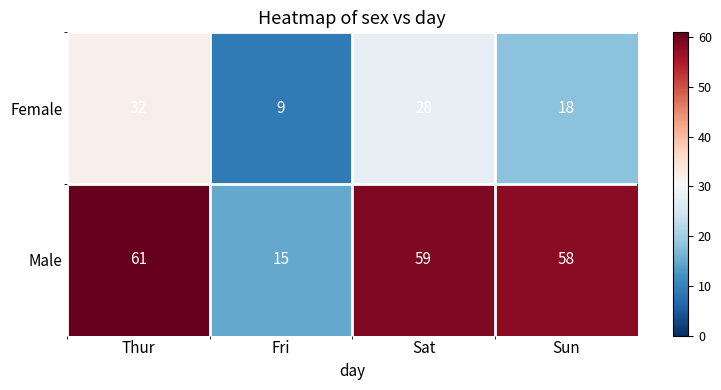

List the series in order of their peak value, lowest first.

Female, Male